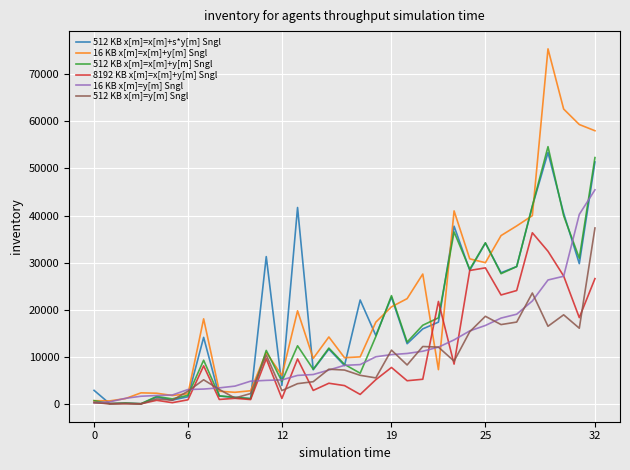

How many values in the 16 KB x[m]=x[m]+y[m] Sngl series are below 14271?

16